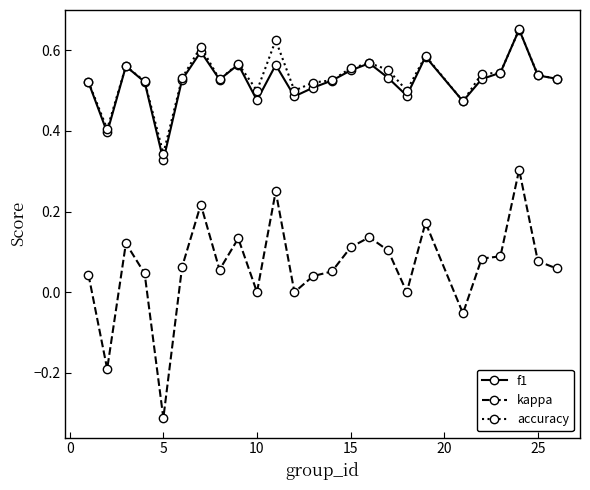

True or false: kappa has more than 0 points higher than both neighbors.

True